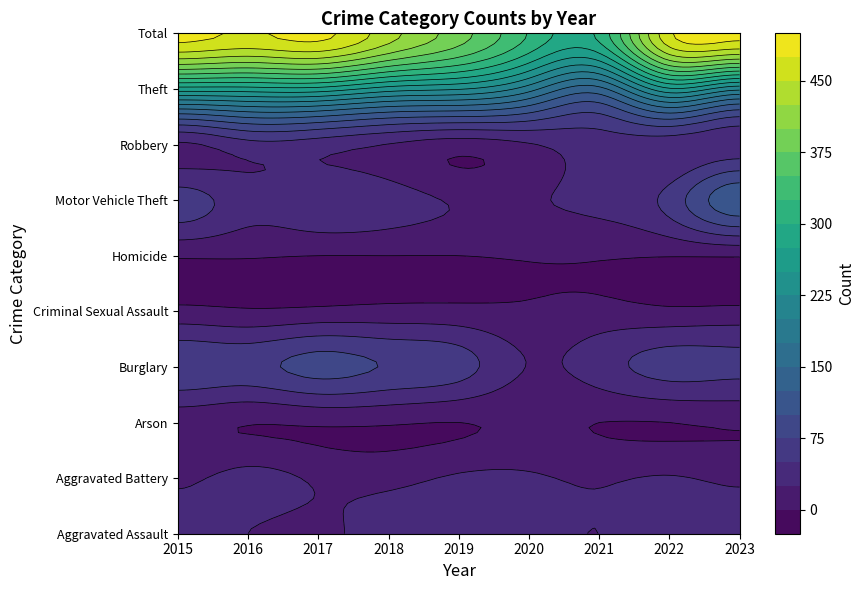

Which series has the widest spread of values?

Total